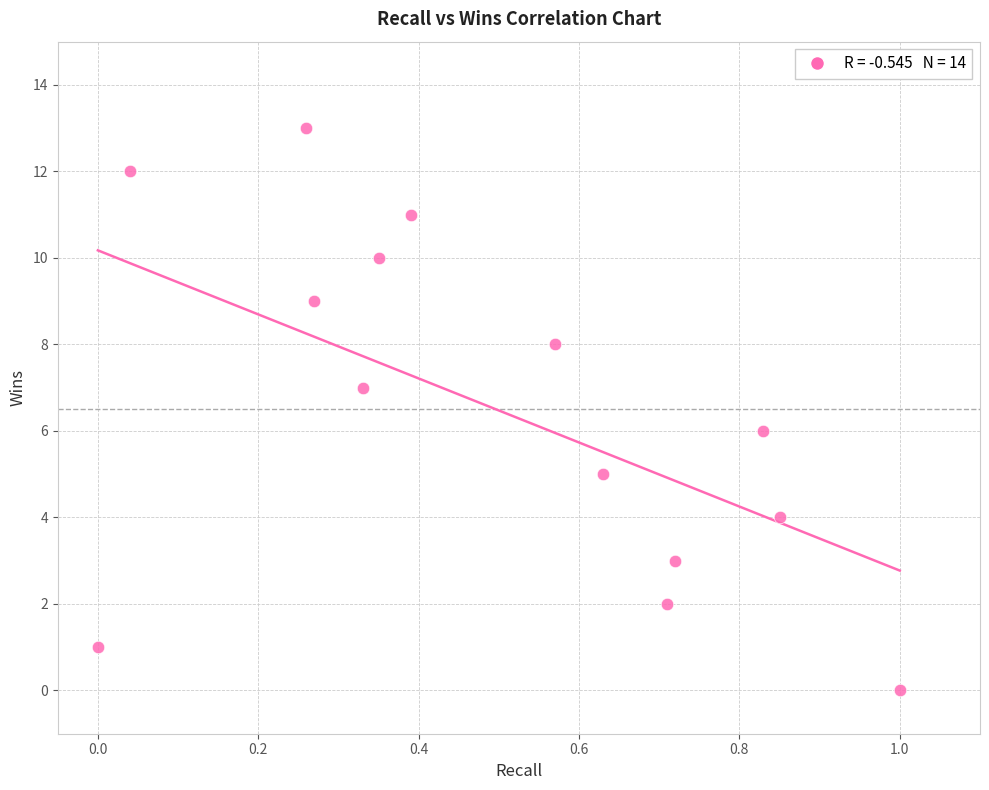

What is the range of Y values (max minus min)?

13